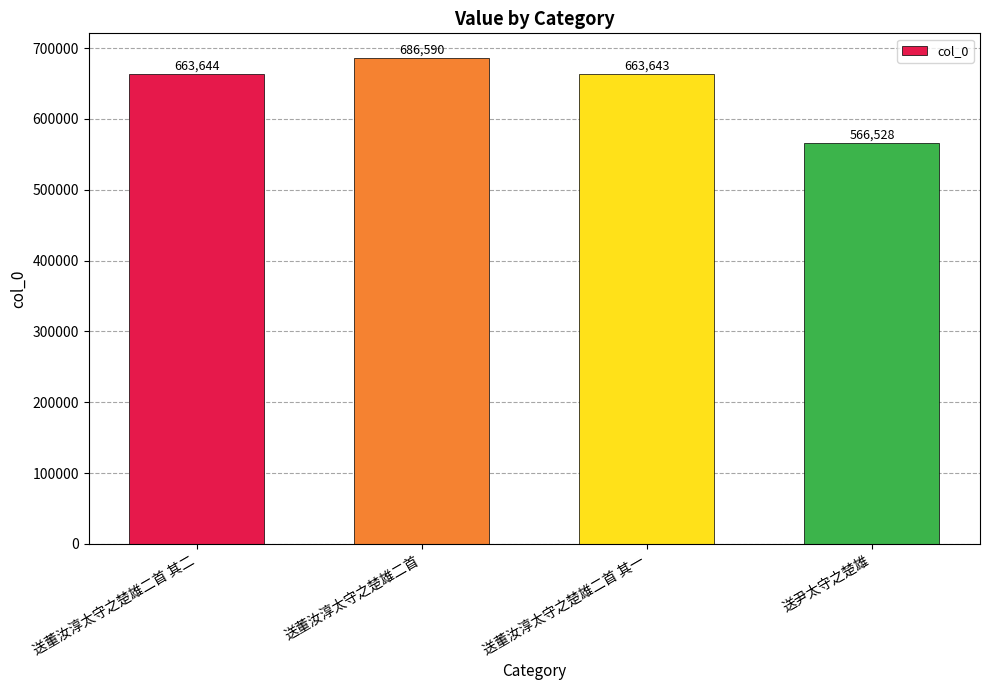

What is the change in value from 送董汝淳太守之楚雄二首 to 送董汝淳太守之楚雄二首 其一?

-22947